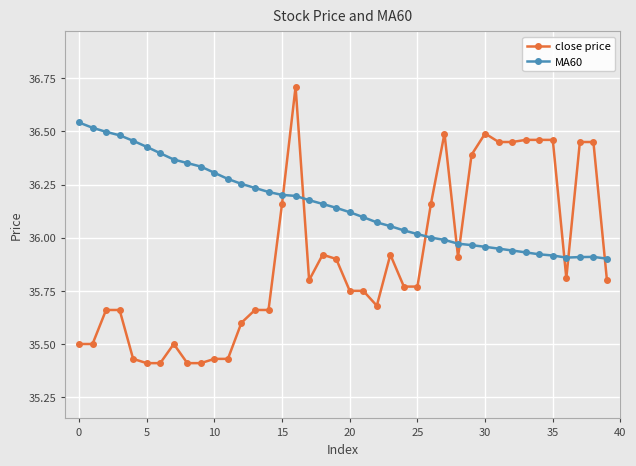

How many times do close price and MA60 cross each other?

8